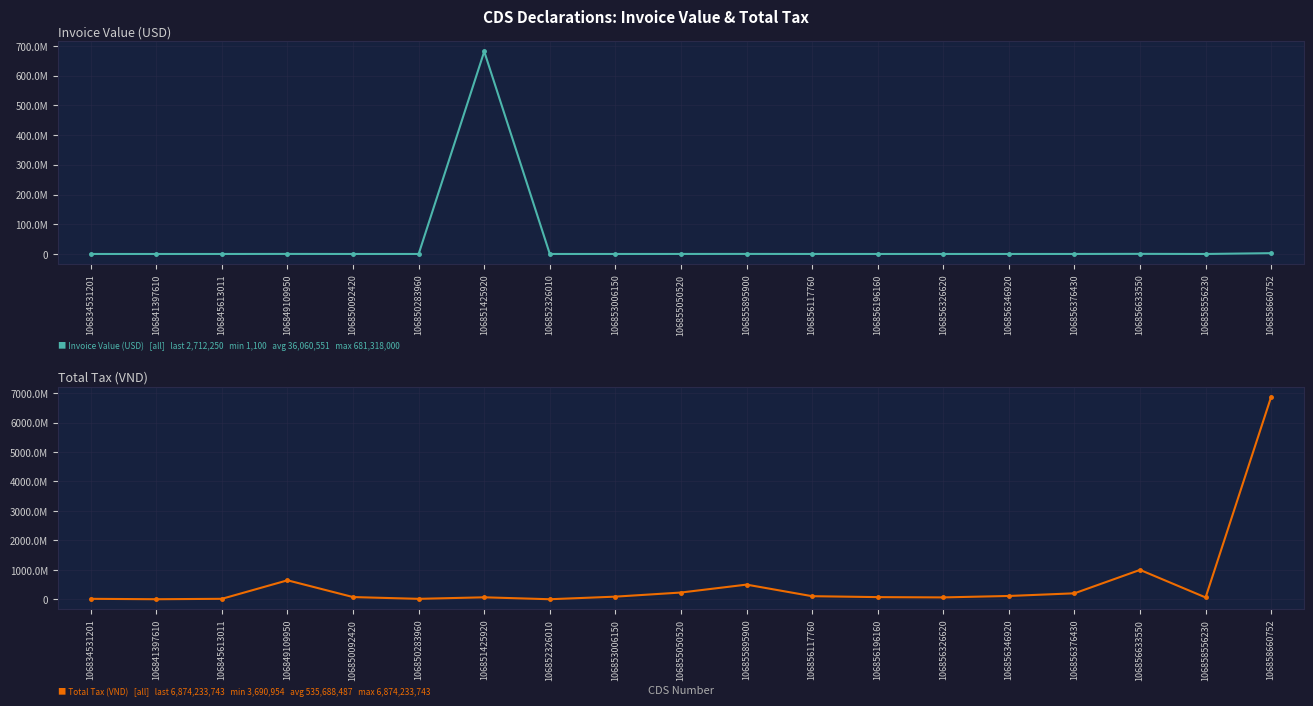

Which category has the lowest value in the Total Tax (VND) series?

106852326010